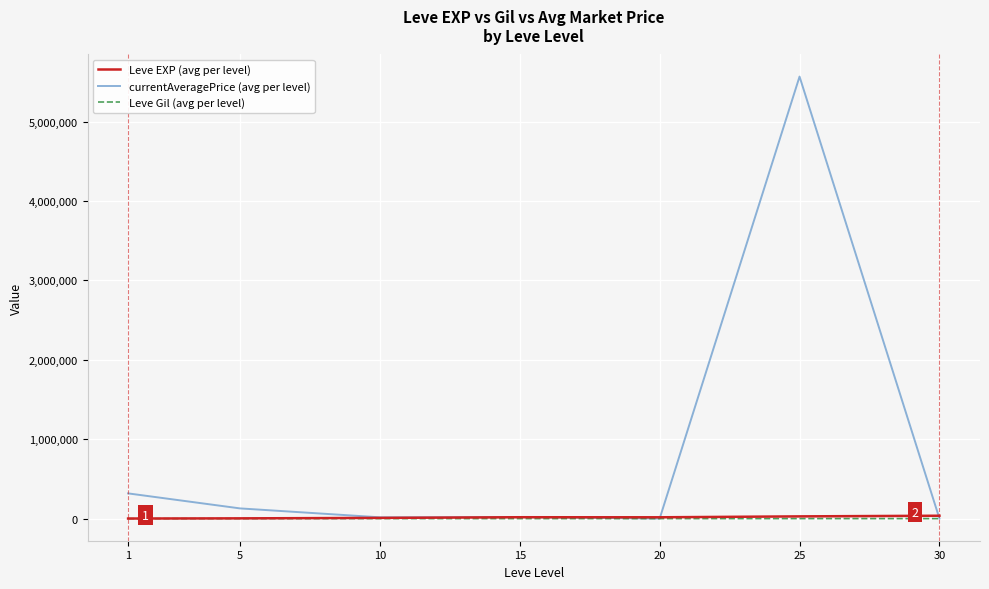

How many categories are shown in the chart?

7